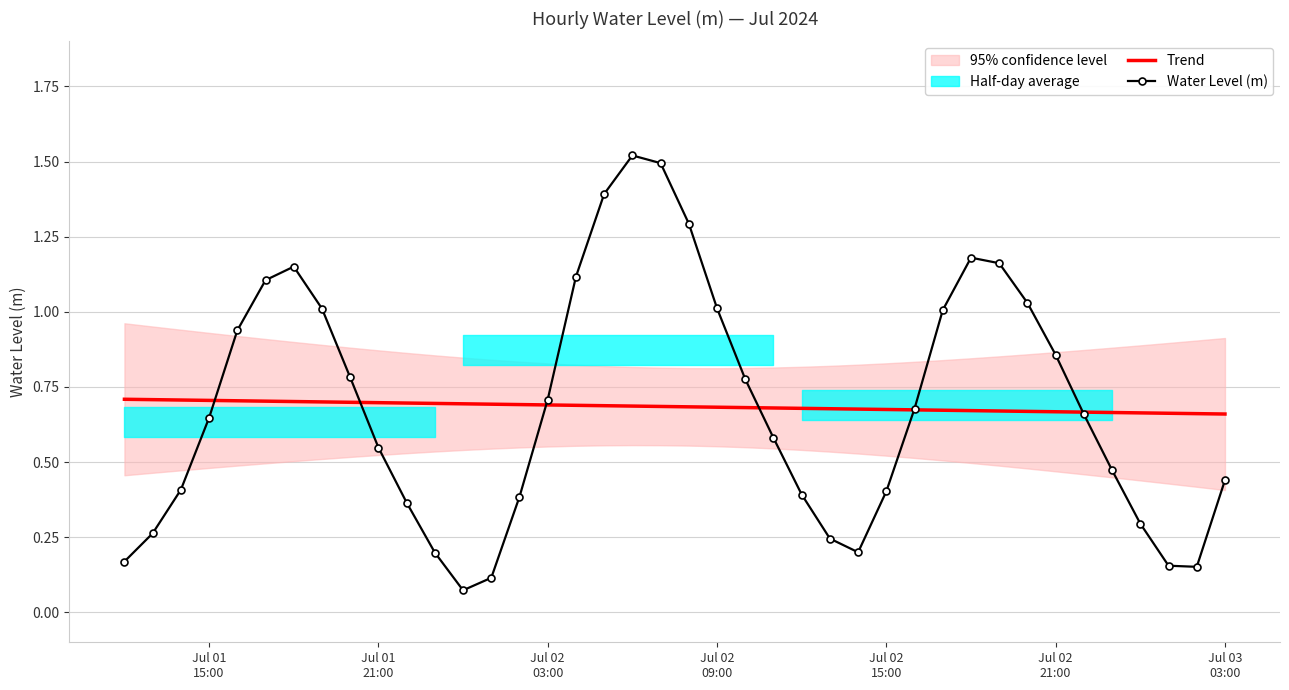

Reading left to right, what are all the values shown in this chart?

Trend: 0.7	0.7	0.7	0.7	0.7	0.7	0.7	0.7	0.7	0.7	0.7	0.7	0.7	0.7	0.7	0.7	0.7	0.7	0.7	0.7	0.7	0.7	0.7	0.7	0.7	0.7	0.7	0.7	0.7	0.7	0.7	0.7	0.7	0.7	0.7	0.7	0.7	0.7	0.7	0.7
Water Level (m): 0.2	0.3	0.4	0.6	0.9	1.1	1.2	1.0	0.8	0.5	0.4	0.2	0.1	0.1	0.4	0.7	1.1	1.4	1.5	1.5	1.3	1.0	0.8	0.6	0.4	0.2	0.2	0.4	0.7	1.0	1.2	1.2	1.0	0.9	0.7	0.5	0.3	0.2	0.2	0.4